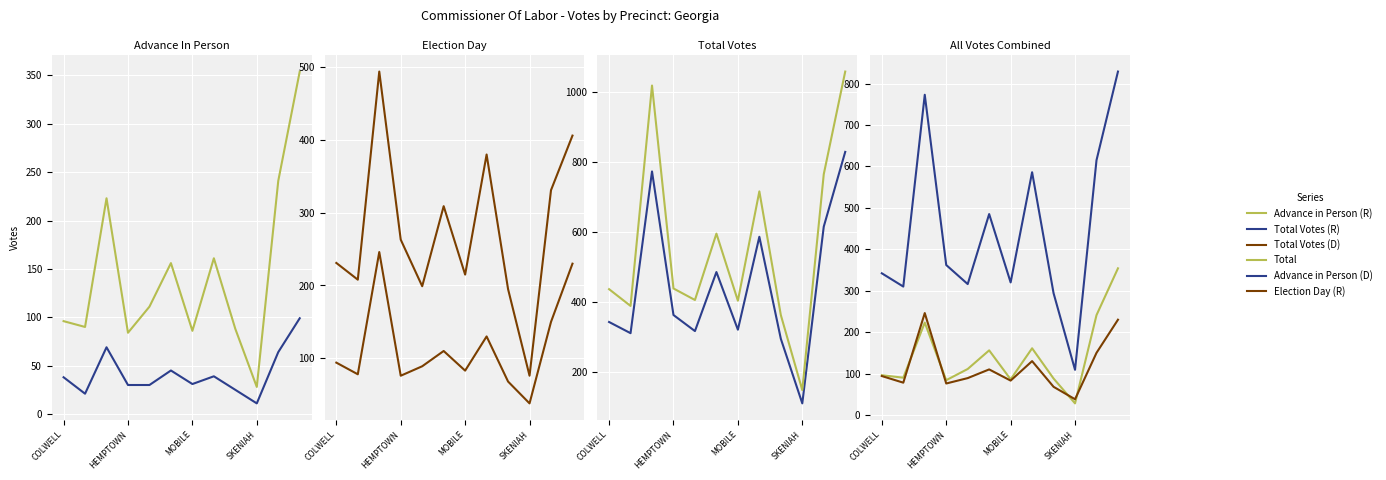

What is the total value across all series at 5?

1700